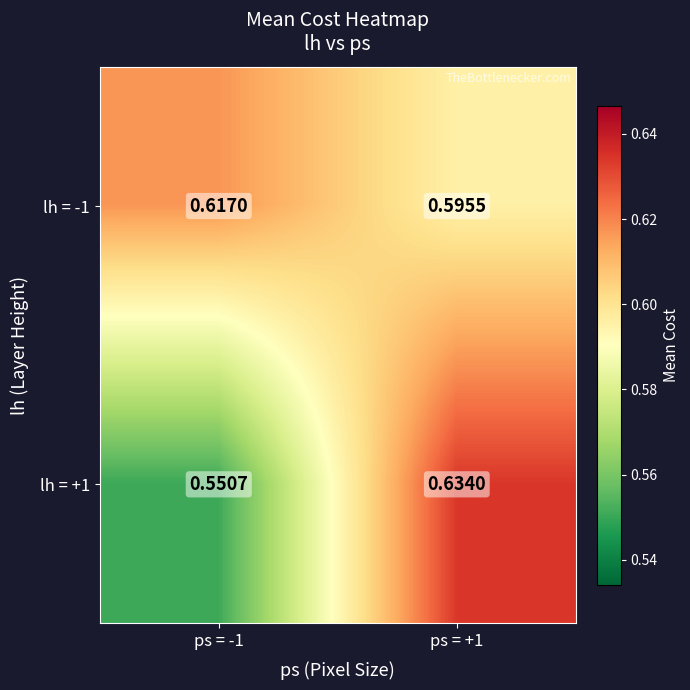

Which series has the largest total across all categories?

lh = -1